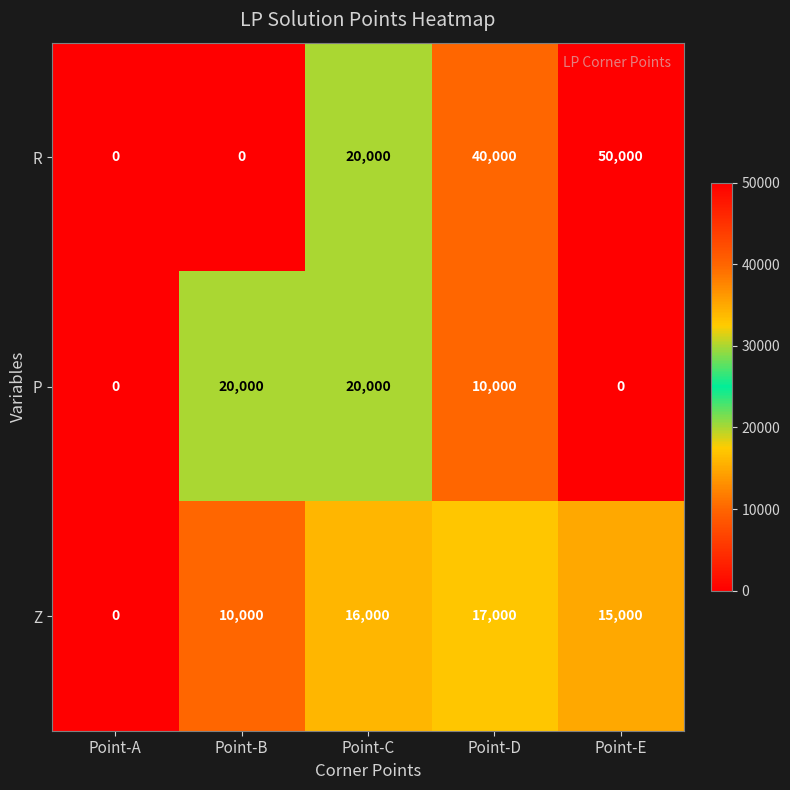

What is the total value across all series at Point-E?

65000